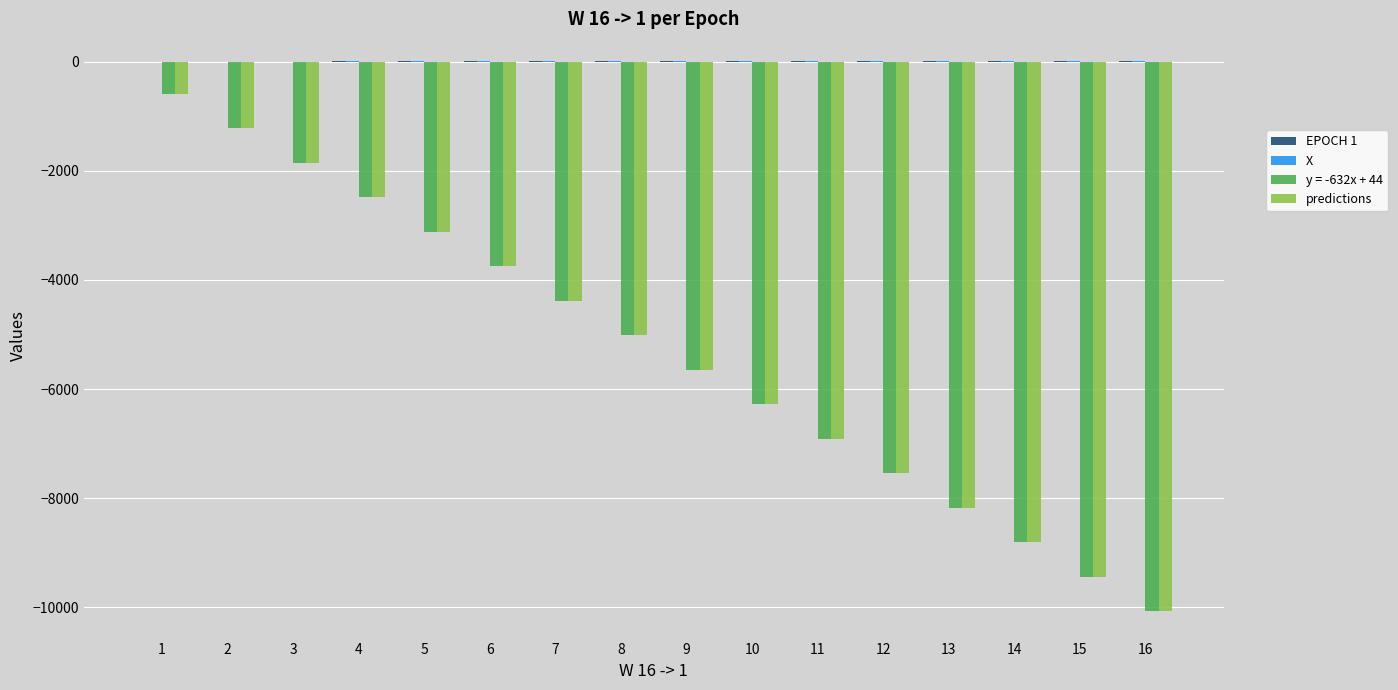

How many distinct data groups are displayed?

4